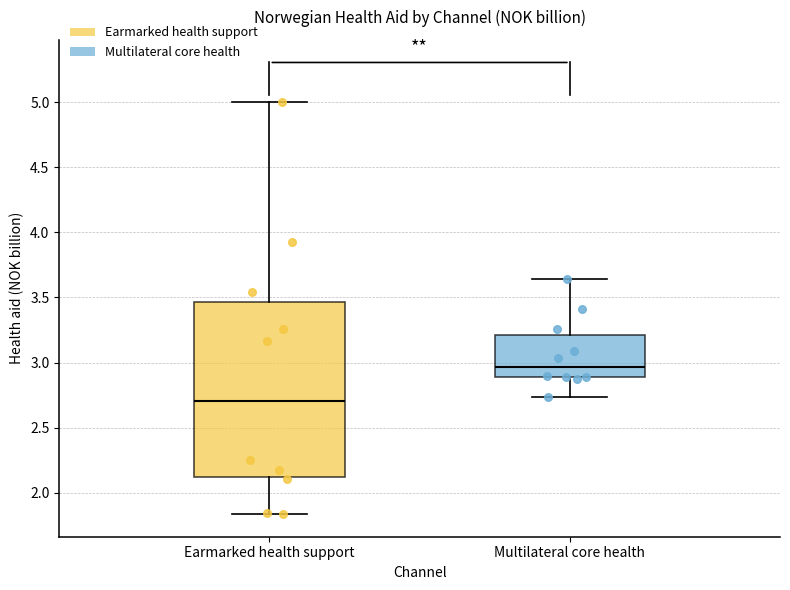

Which box has the highest median line?

Multilateral core health